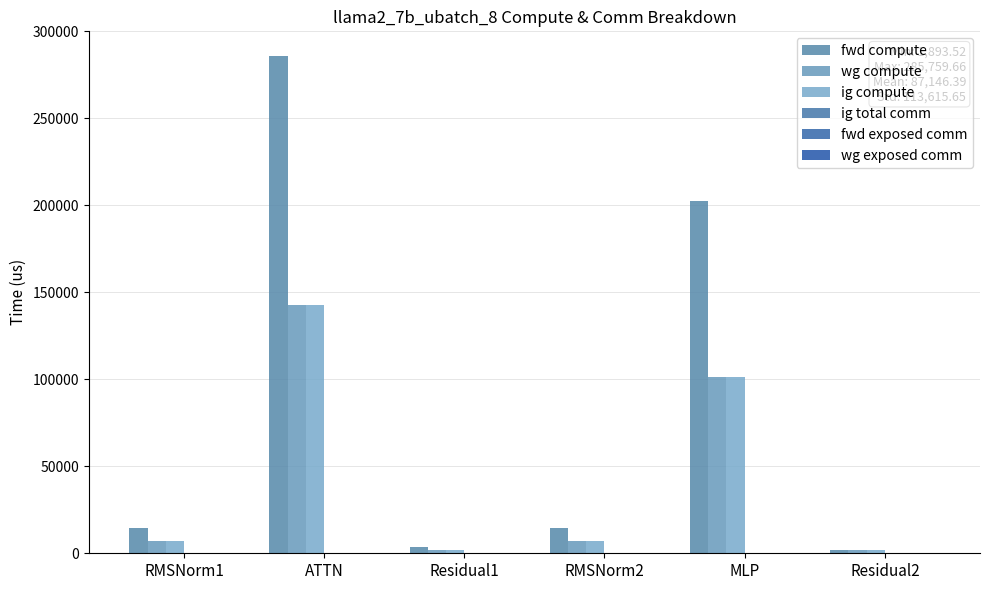

What is the difference between the maximum and minimum values in the fwd compute series?

283866.1